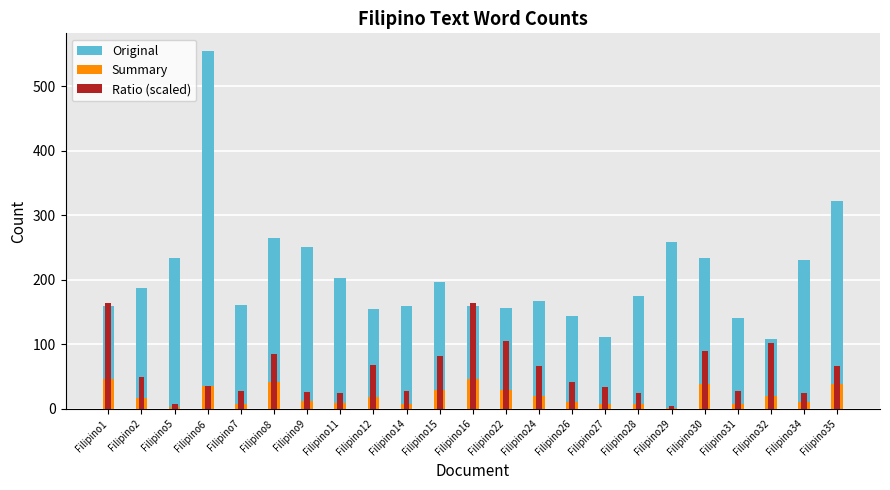

Reading left to right, list all the values displayed in this chart.

Original: Filipino1=159.0	Filipino2=188.0	Filipino5=234.0	Filipino6=554.0	Filipino7=161.0	Filipino8=265.0	Filipino9=251.0	Filipino11=203.0	Filipino12=154.0	Filipino14=159.0	Filipino15=196.0	Filipino16=159.0	Filipino22=157.0	Filipino24=167.0	Filipino26=144.0	Filipino27=112.0	Filipino28=175.0	Filipino29=258.0	Filipino30=234.0	Filipino31=141.0	Filipino32=109.0	Filipino34=230.0	Filipino35=322.0
Summary: Filipino1=47.0	Filipino2=17.0	Filipino5=3.0	Filipino6=35.0	Filipino7=8.0	Filipino8=41.0	Filipino9=12.0	Filipino11=9.0	Filipino12=19.0	Filipino14=8.0	Filipino15=29.0	Filipino16=47.0	Filipino22=30.0	Filipino24=20.0	Filipino26=11.0	Filipino27=7.0	Filipino28=8.0	Filipino29=2.0	Filipino30=38.0	Filipino31=7.0	Filipino32=20.0	Filipino34=10.0	Filipino35=39.0
Ratio (scaled): Filipino1=163.8	Filipino2=50.1	Filipino5=7.1	Filipino6=35.0	Filipino7=27.5	Filipino8=85.7	Filipino9=26.5	Filipino11=24.6	Filipino12=68.4	Filipino14=27.9	Filipino15=82.0	Filipino16=163.8	Filipino22=105.9	Filipino24=66.3	Filipino26=42.3	Filipino27=34.6	Filipino28=25.3	Filipino29=4.3	Filipino30=90.0	Filipino31=27.5	Filipino32=101.7	Filipino34=24.1	Filipino35=67.1